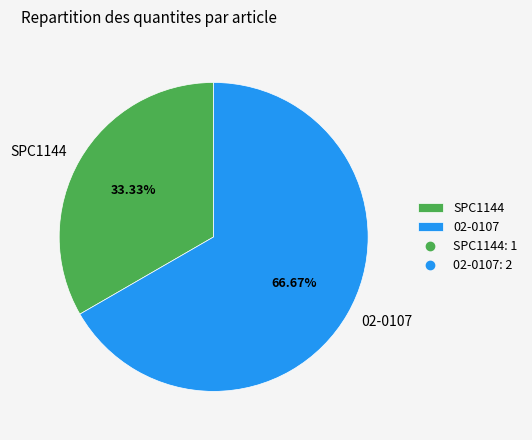

Rank the categories by value from lowest to highest.

SPC1144, 02-0107